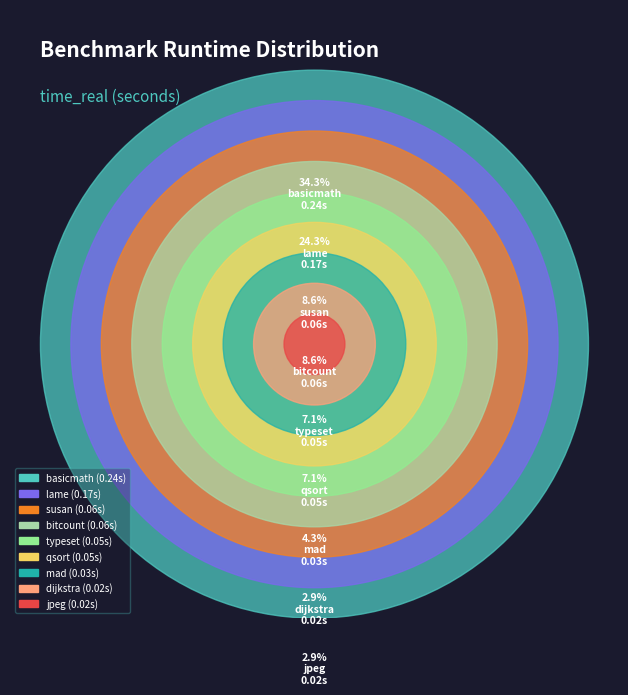

Combined, do bitcount and lame account for over 50%?

No